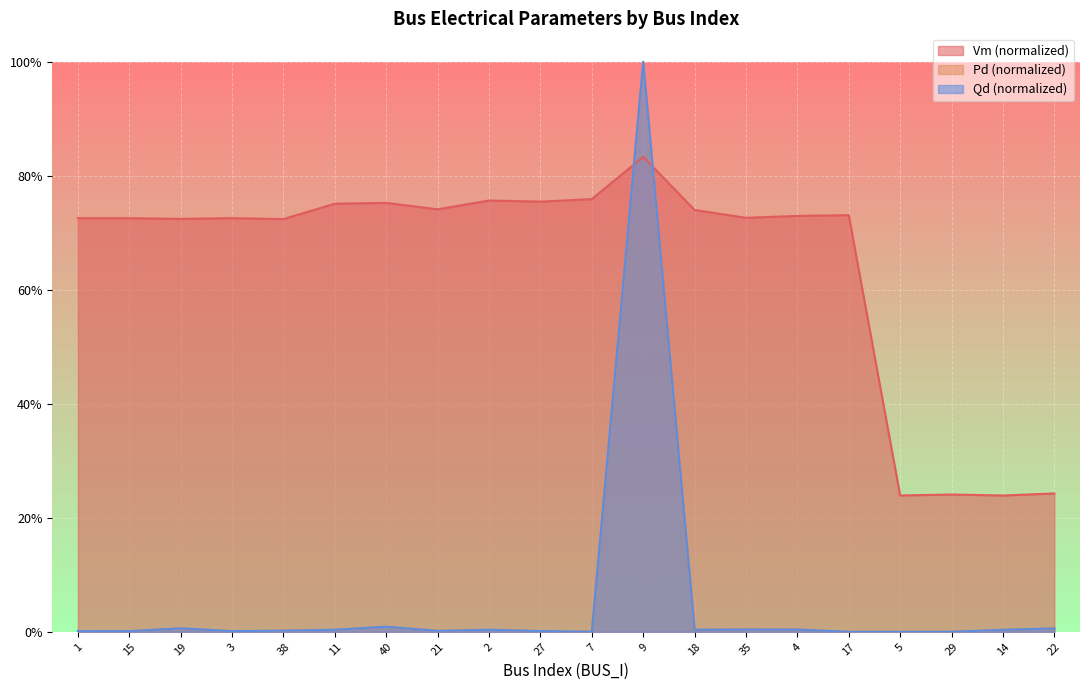

How many data points in Qd are above 0?

16